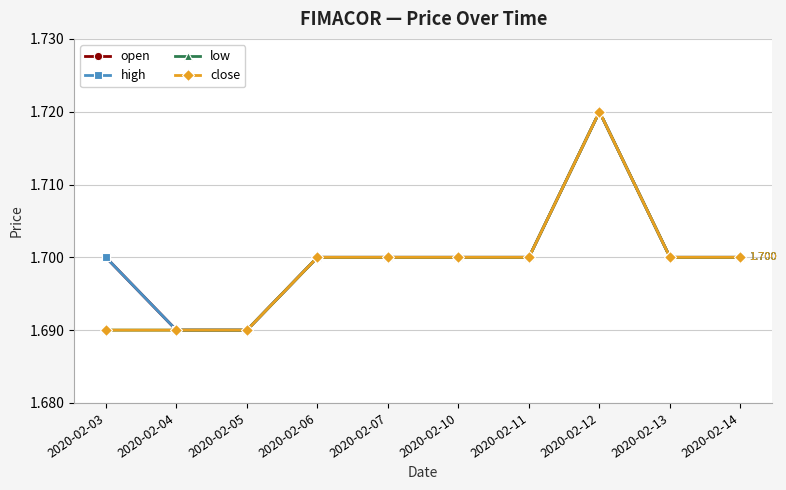

The open series shows 1.7 at 2020-02-11. True or false?

True